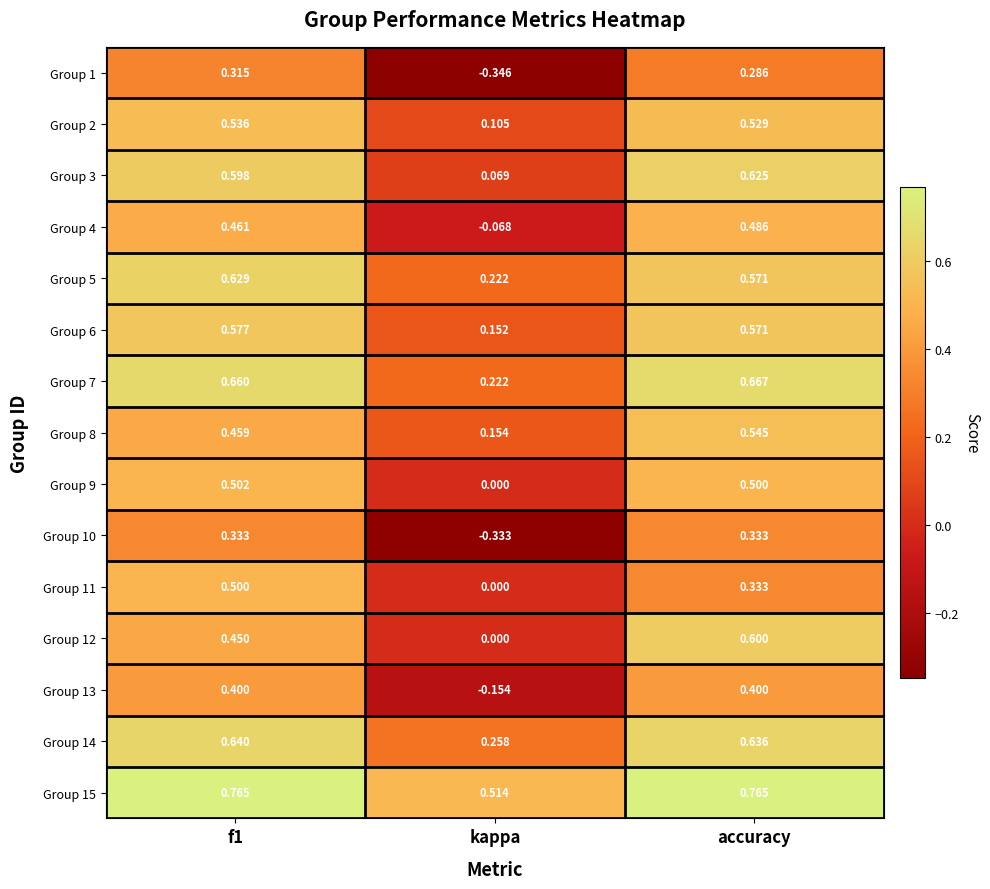

Which series changed the most between kappa and accuracy?

Group 10